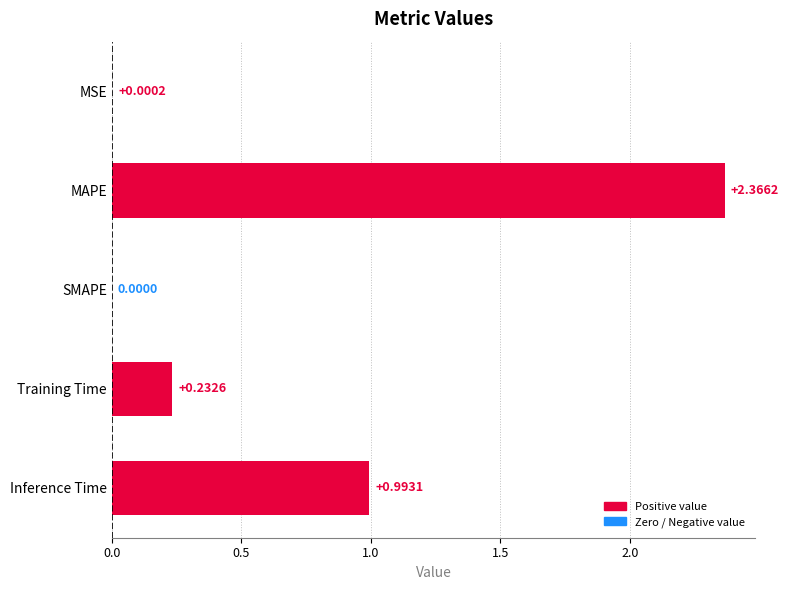

Which label corresponds to the largest value in the chart?

MAPE